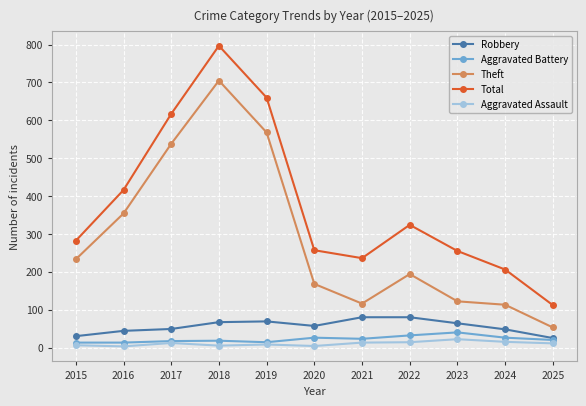

At which category does Total reach its first local valley?

2021